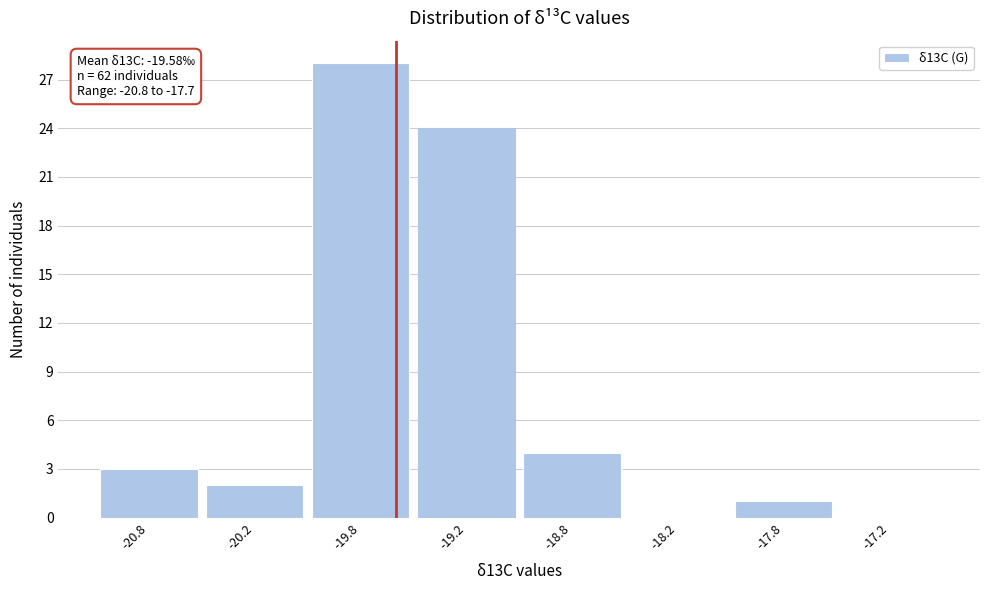

Reading left to right, what are all the values shown in this chart?

-20.8=3	-20.2=2	-19.8=28	-19.2=24	-18.8=4	-18.2=0	-17.8=1	-17.2=0